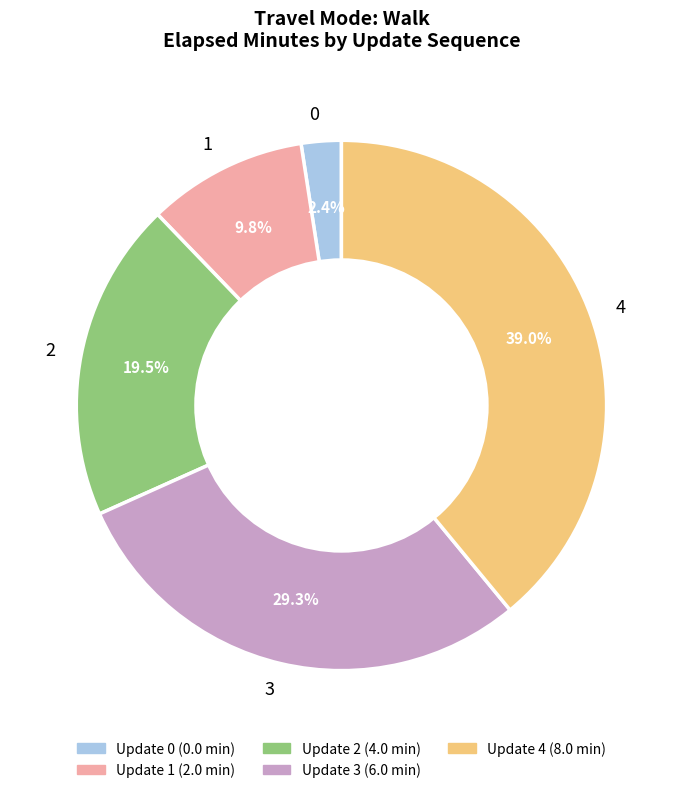

To the nearest percent, what is the combined percentage of 0 and 2?

22%